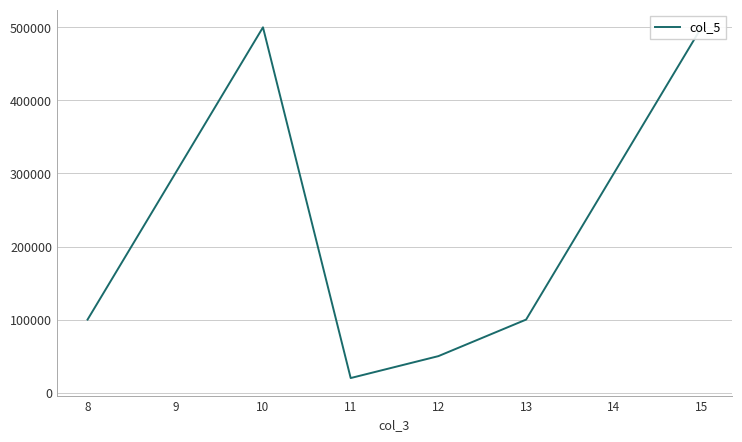

List the labels in order of value, largest first.

10, 15, 9, 14, 8, 13, 12, 11